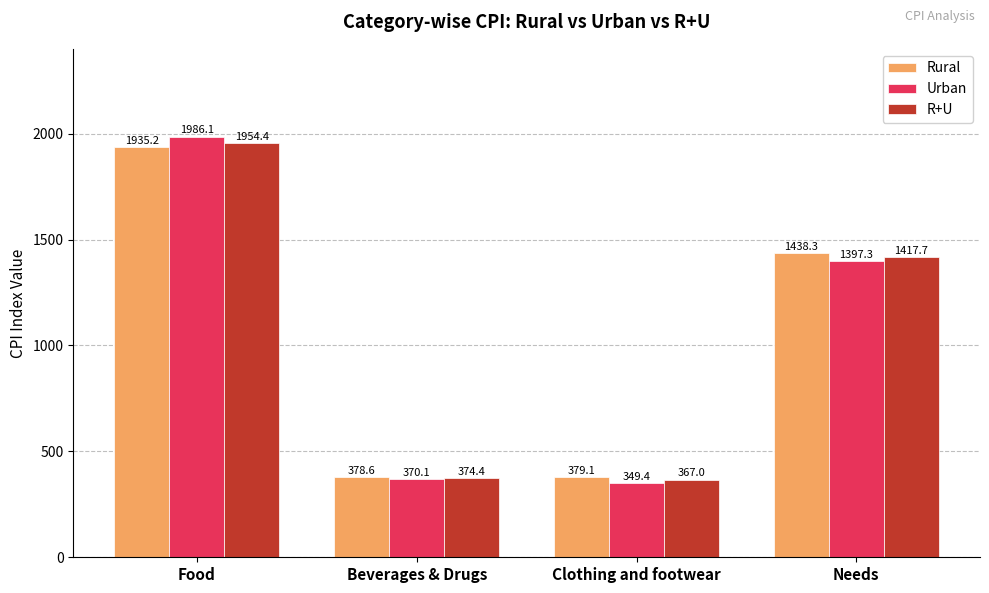

At Beverages & Drugs, list the series in order from largest to smallest.

Rural, R+U, Urban